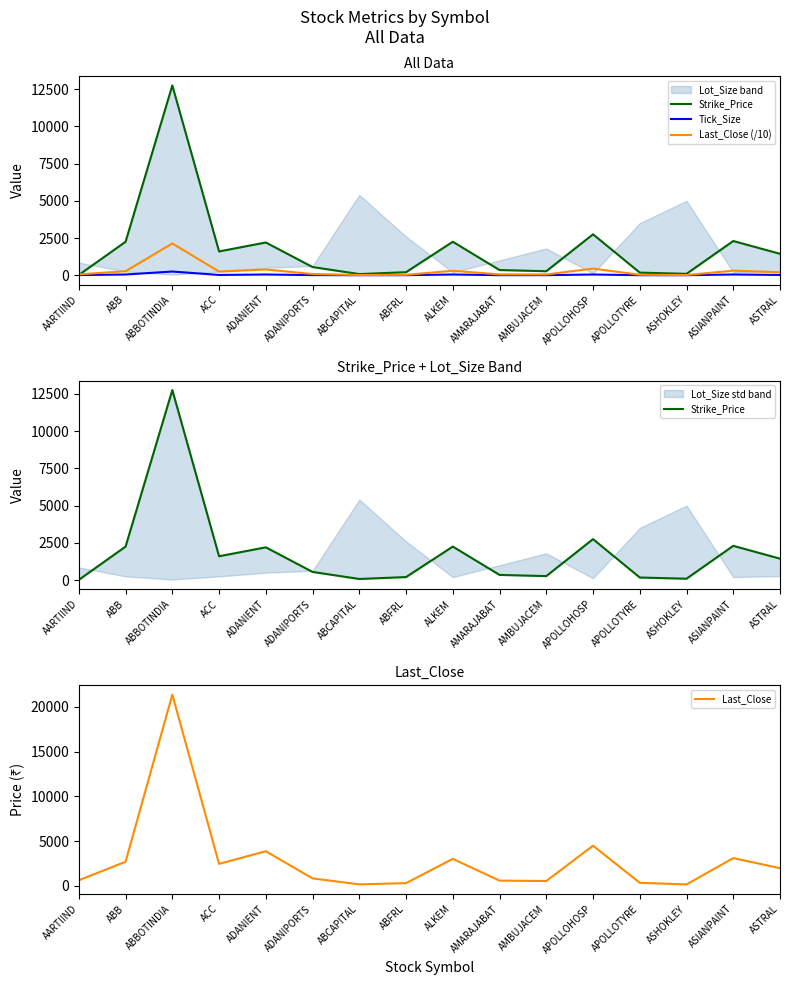

Rank the series at ADANIPORTS from lowest to highest value.

Tick_Size, Last_Close (/10), Strike_Price, Last_Close